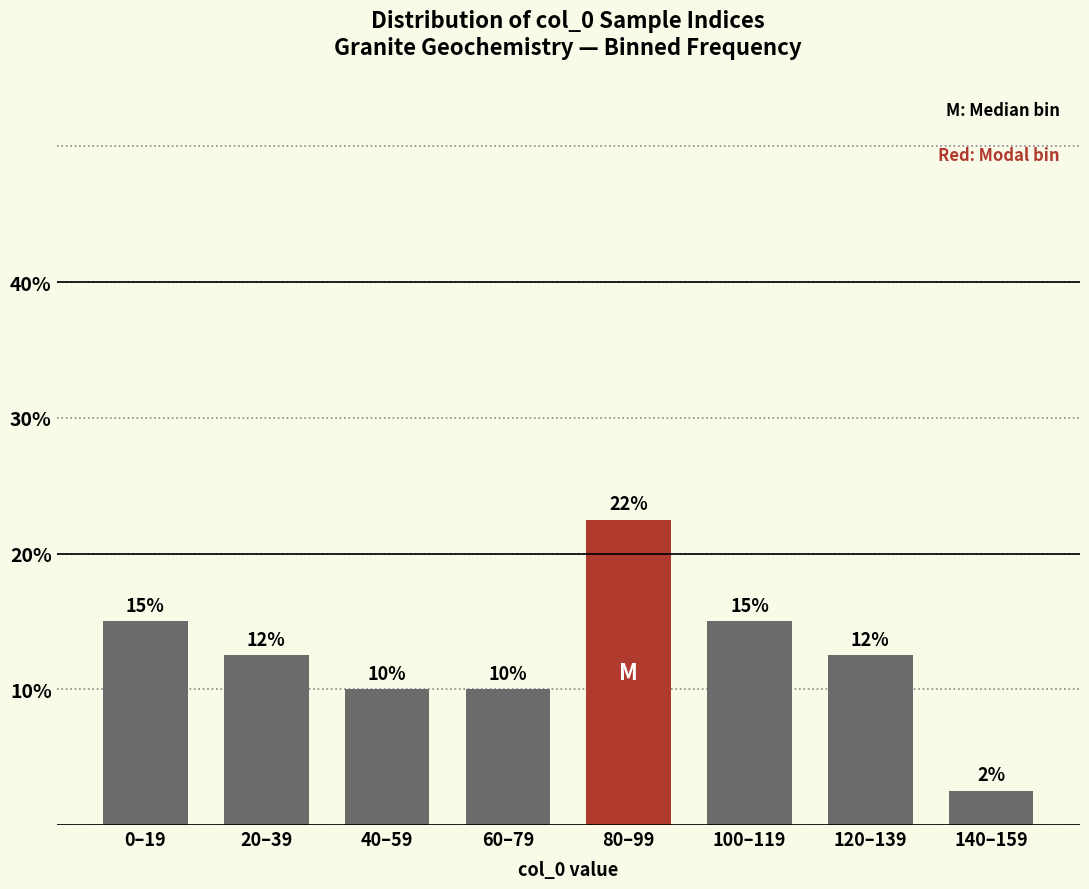

Is it true that the value at 0–19 is 15.0?

True